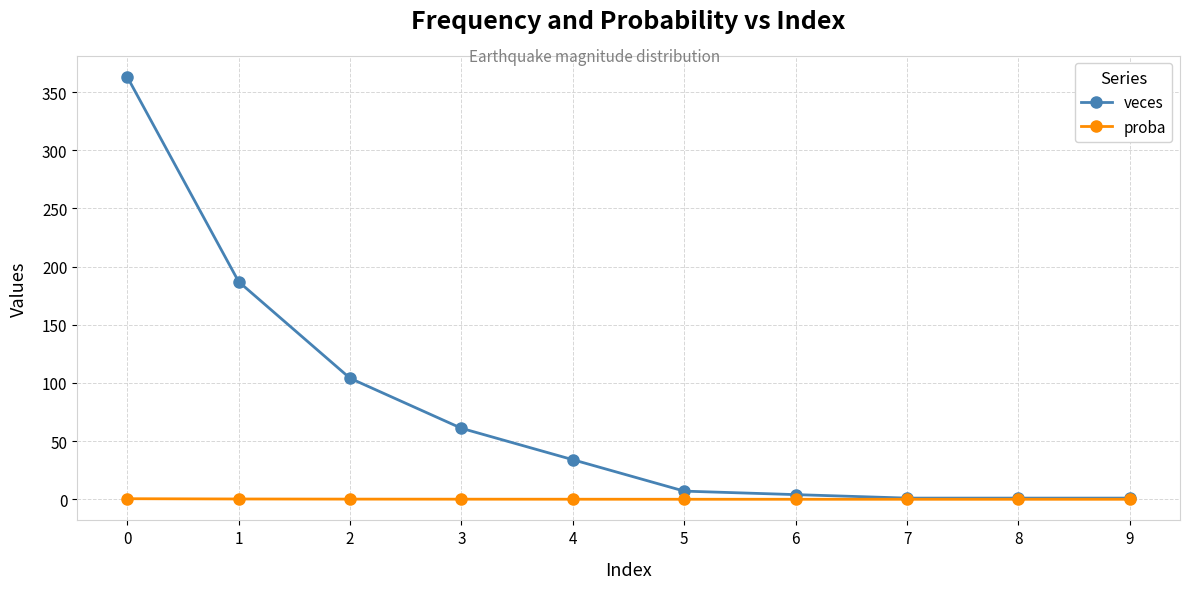

Rank the series by their average value, from highest to lowest.

veces, proba